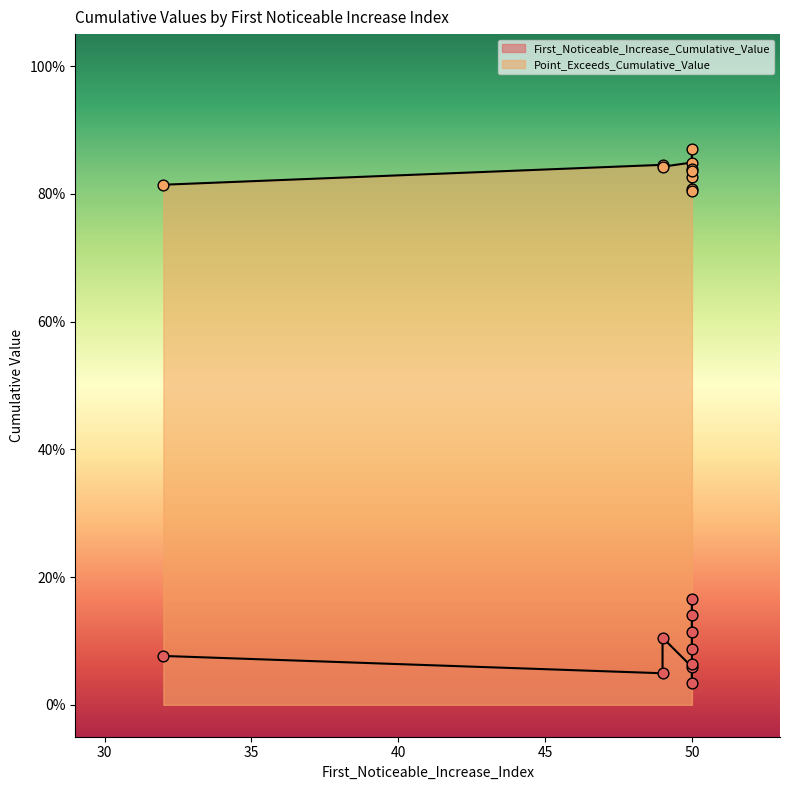

Which series has the largest total across all categories?

Point_Exceeds_Cumulative_Value